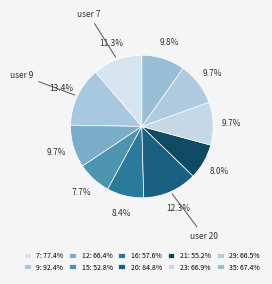

What percentage is the 23 slice, to the nearest percent?

10%